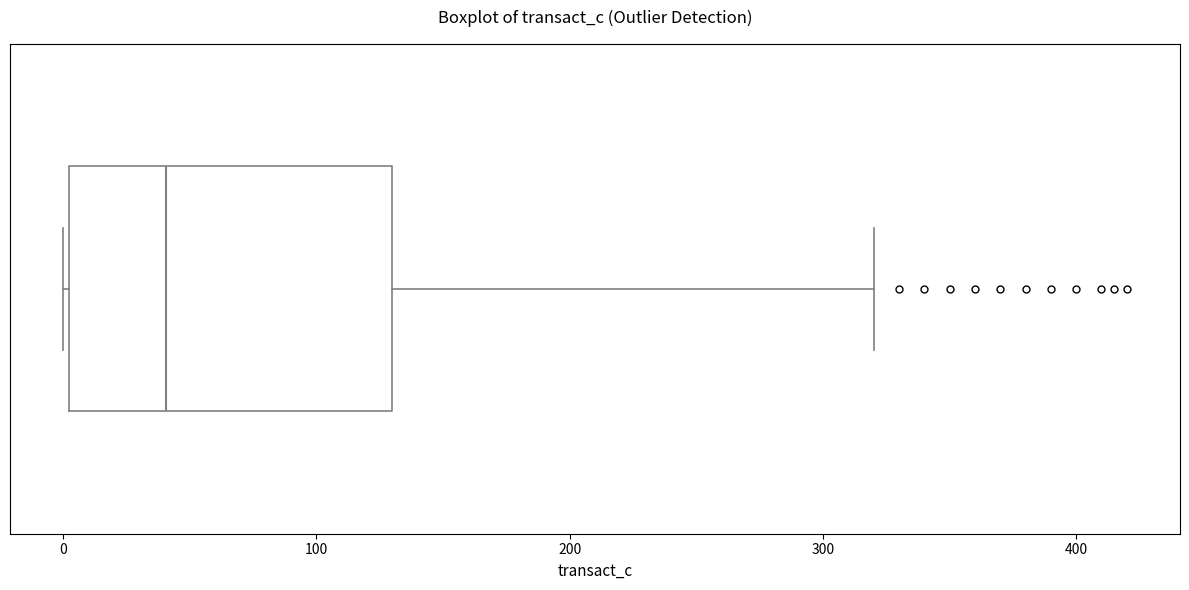

Where does the right whisker of the box end on the x-axis? The values are not printed on the chart, so give them approximately, as read against the axis.

320